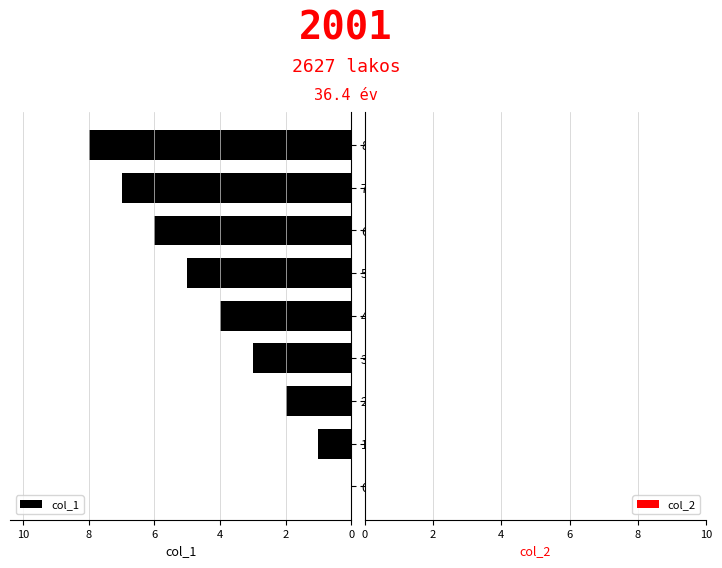

The chart shows a value of 4 at 4. True or false?

True